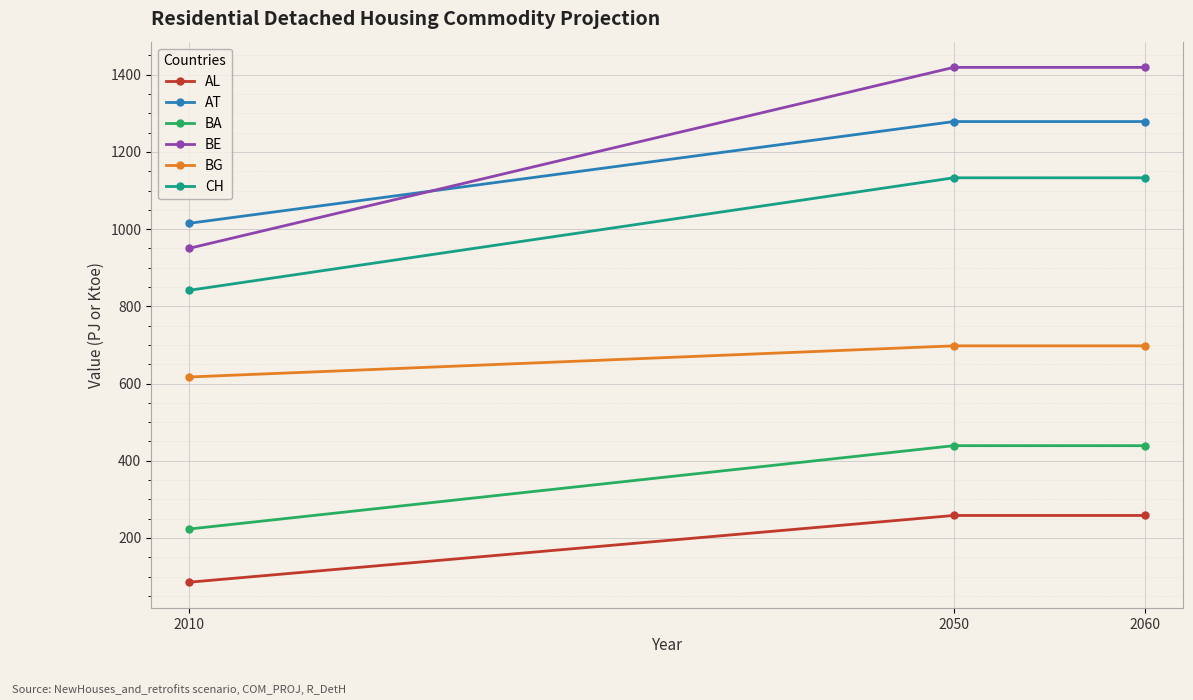

What is the sum of all BA values?

1101.2